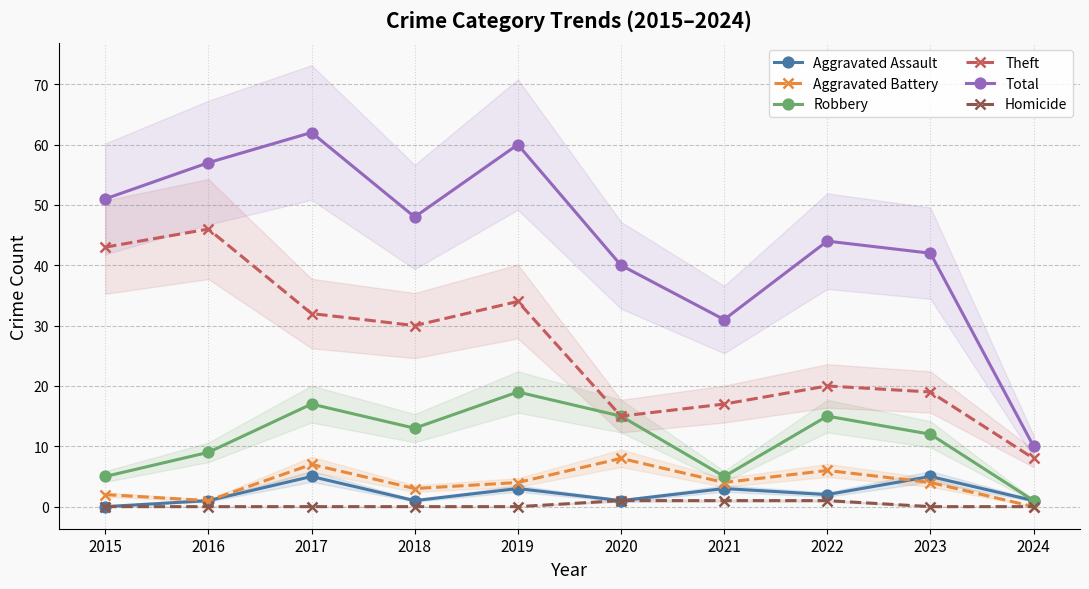

True or false: Robbery has a value of 9 at 2017.

False